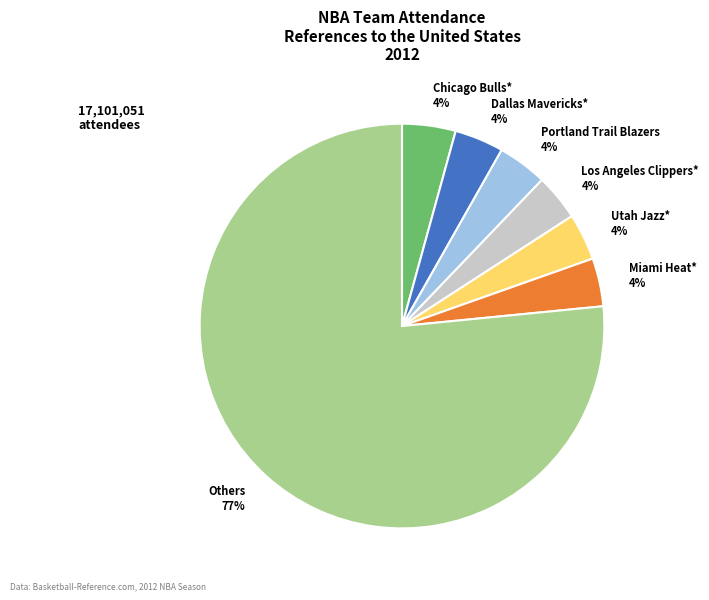

True or false: Miami Heat* 4% accounts for 4% of the total.

True